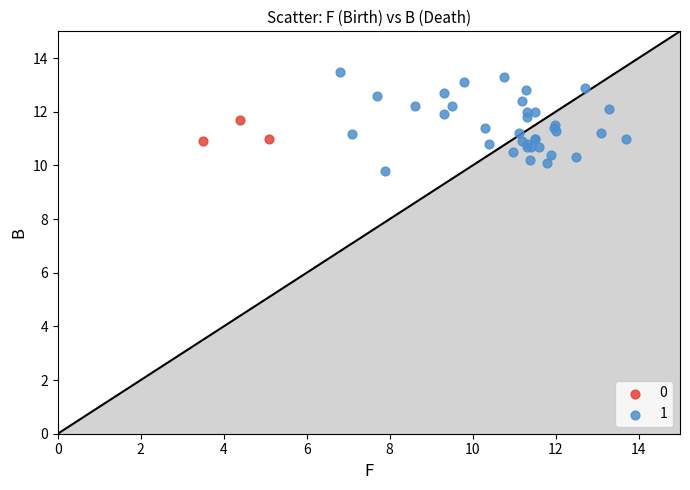

What are all the series names shown in the legend?

0, 1